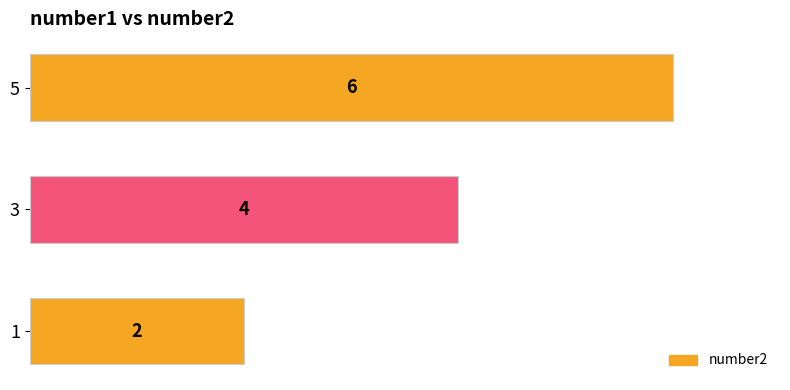

Reading bottom to top, extract all data points from this chart.

2	4	6